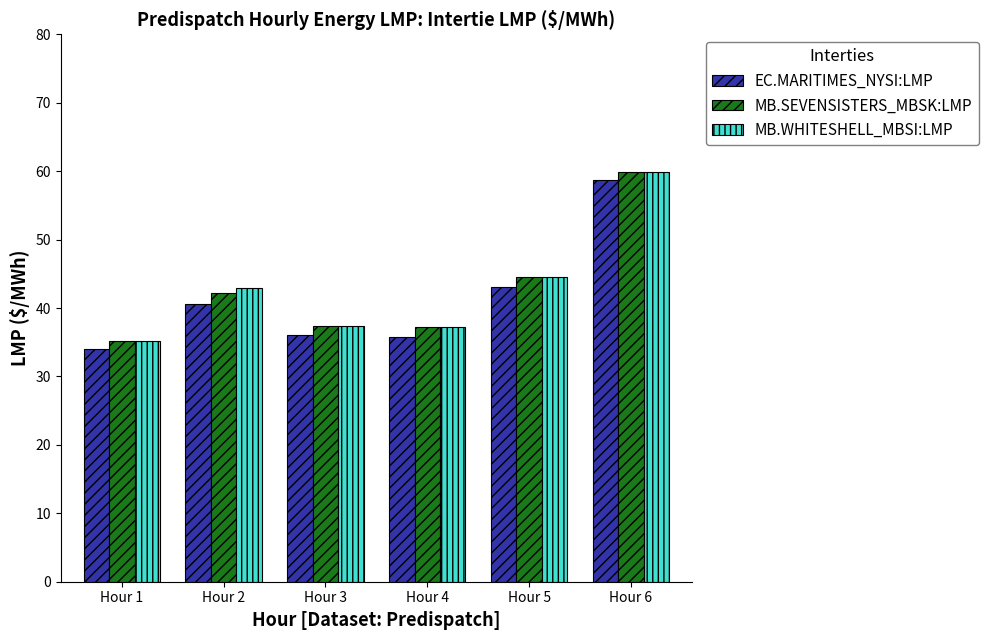

At which category is the sum across all series the highest?

Hour 6